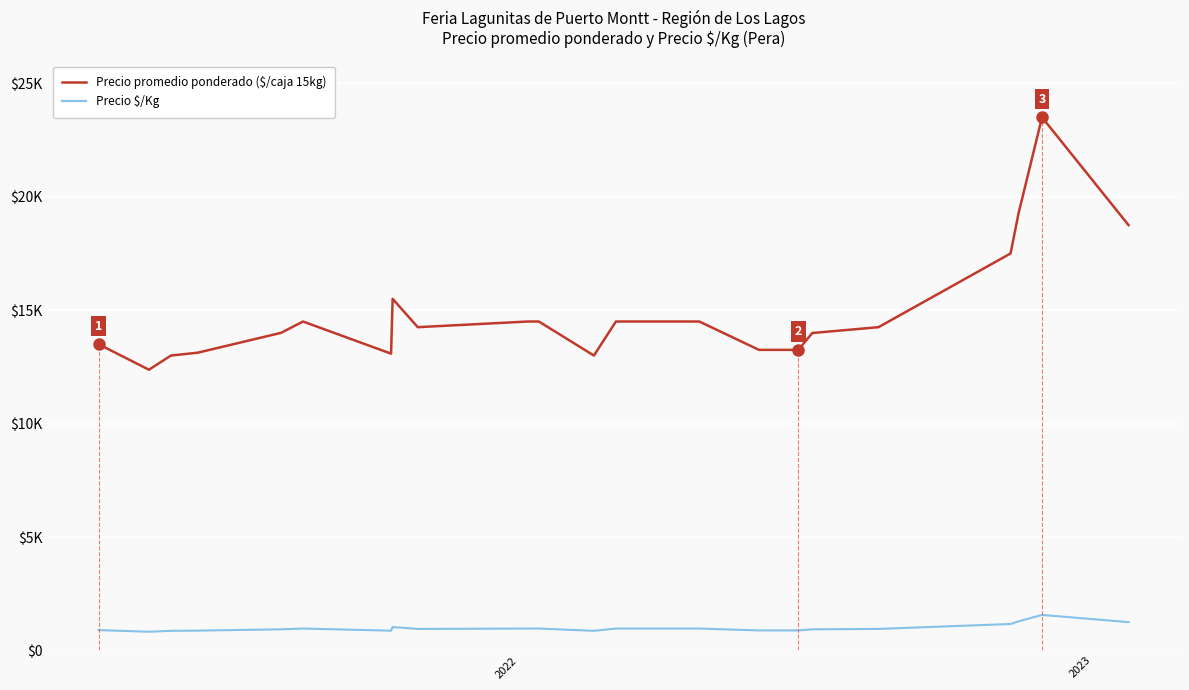

In Precio $/Kg, how many points are higher than both neighbors (excluding endpoints)?

3